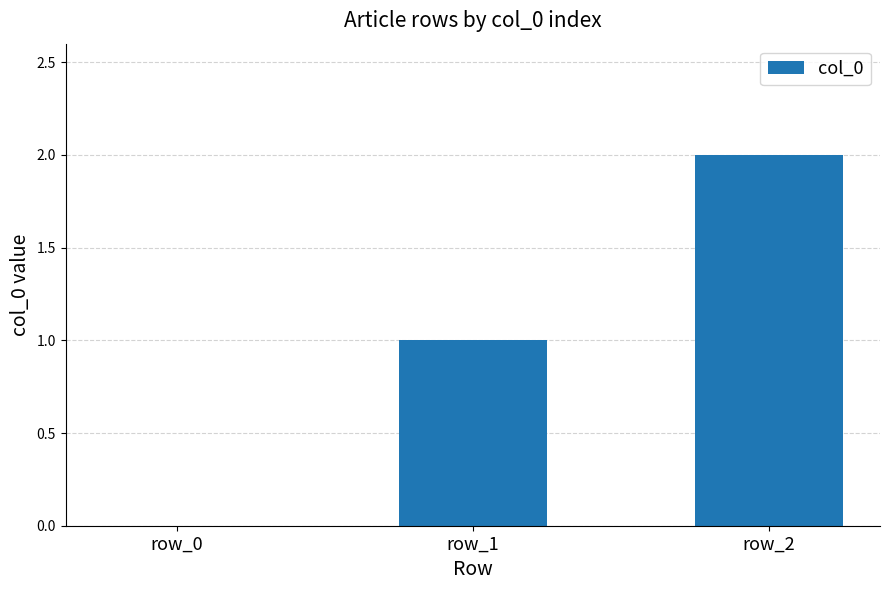

What is the ratio of the value at row_2 to the value at row_1?

2.0